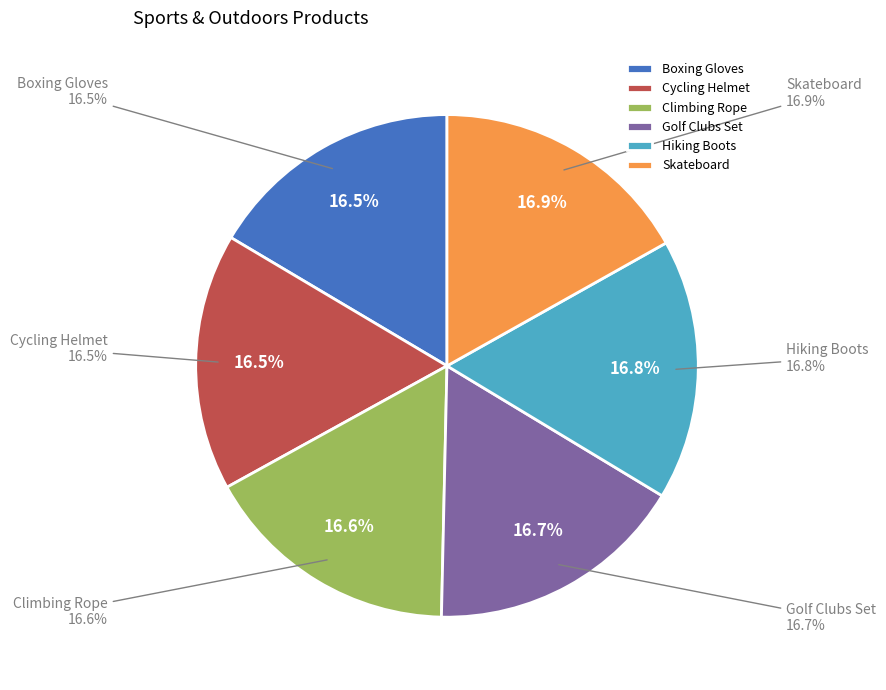

To the nearest percent, what portion does Skateboard represent?

17%